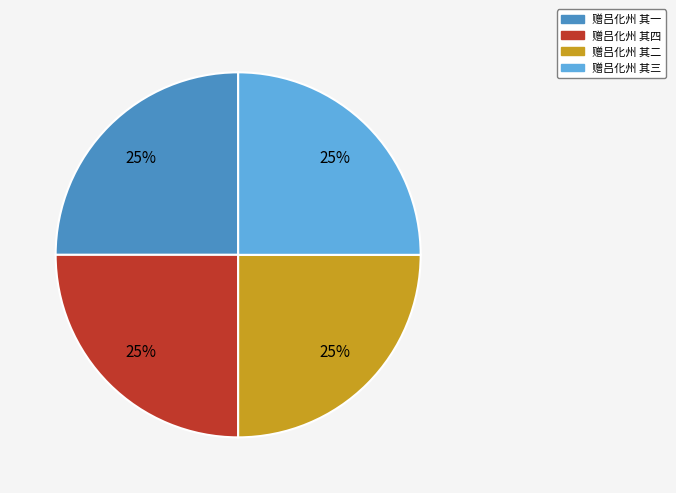

What is the ratio of the value at 赠吕化州 其四 to the value at 赠吕化州 其一?

1.0